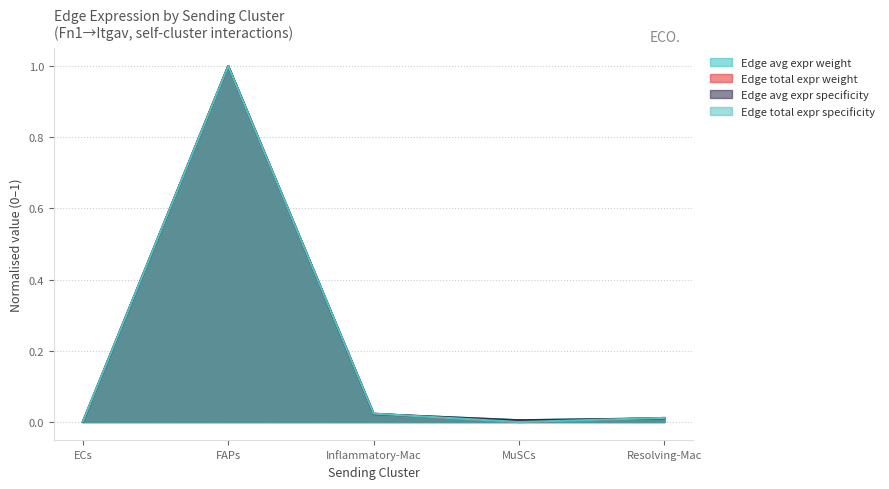

Reading left to right, transcribe all the data shown in this chart.

Edge average expression weight: ECs=0.0	FAPs=1.0	Inflammatory-Mac=0.0	MuSCs=0.0	Resolving-Mac=0.0
Edge total expression weight: ECs=0.0	FAPs=1.0	Inflammatory-Mac=0.0	MuSCs=0.0	Resolving-Mac=0.0
Edge average expression derived specificity: ECs=0.0	FAPs=1.0	Inflammatory-Mac=0.0	MuSCs=0.0	Resolving-Mac=0.0
Edge total expression derived specificity: ECs=0.0	FAPs=1.0	Inflammatory-Mac=0.0	MuSCs=0.0	Resolving-Mac=0.0